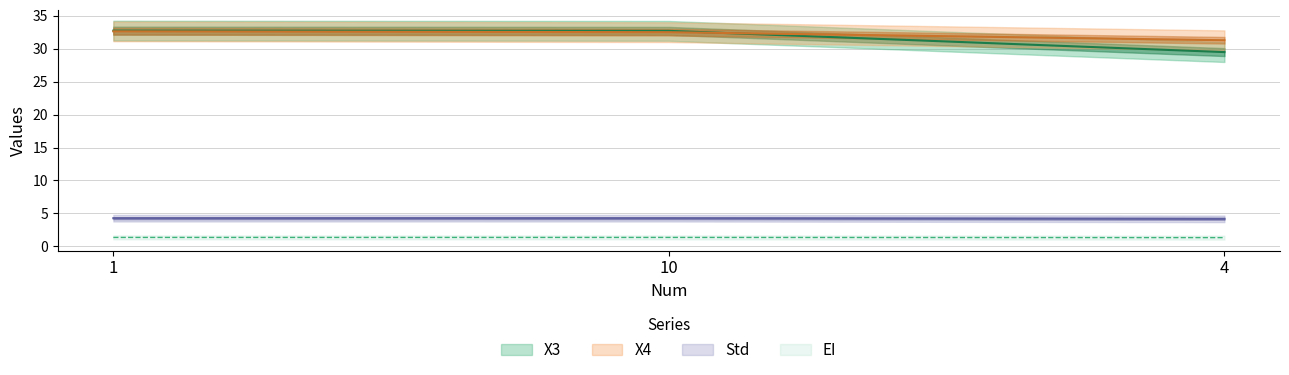

Is the value of X4 at 4 greater than the value of EI at 10?

Yes